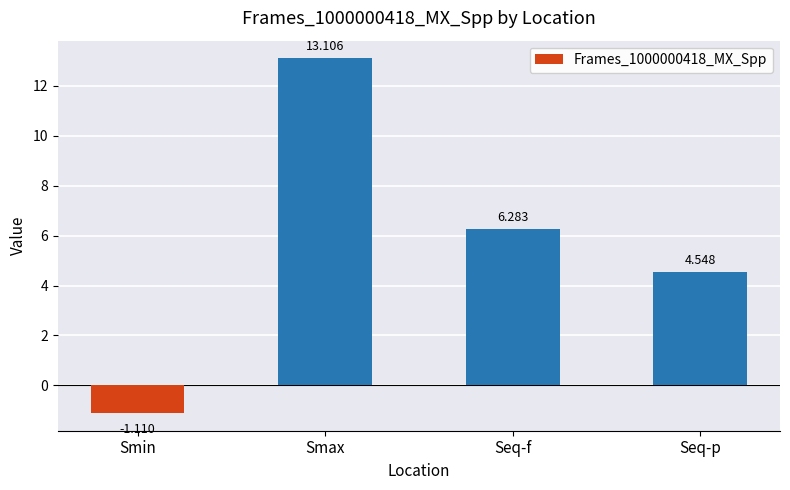

Rank the categories by value from highest to lowest.

Smax, Seq-f, Seq-p, Smin